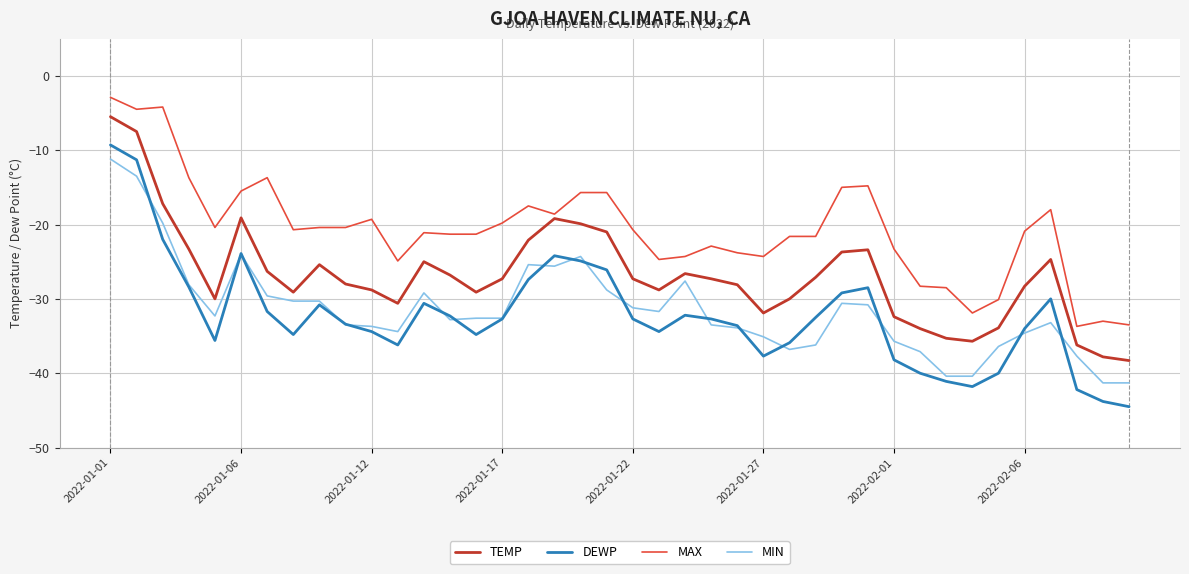

Which series has the widest spread of values?

DEWP